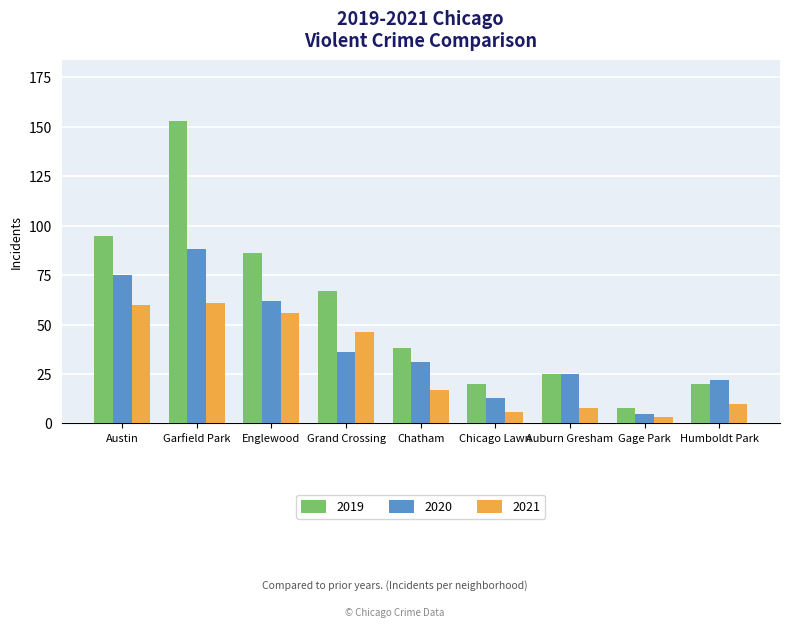

The value of 2021 at Gage Park is 3. True or false?

True